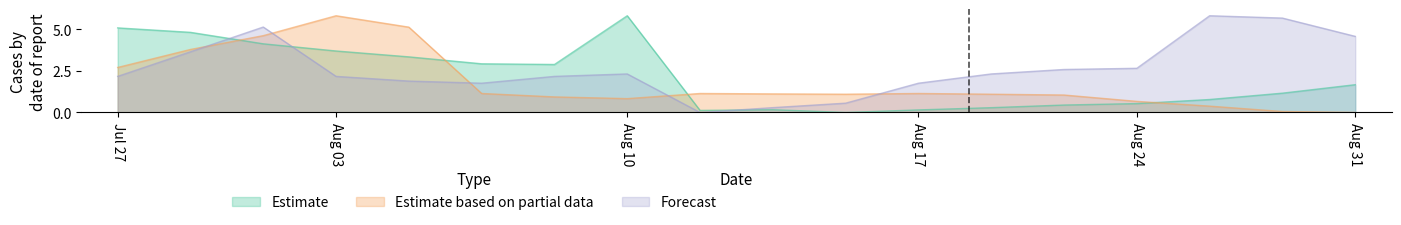

Which series ends up on top after the final intersection of Estimate based on partial data and Estimate?

Estimate